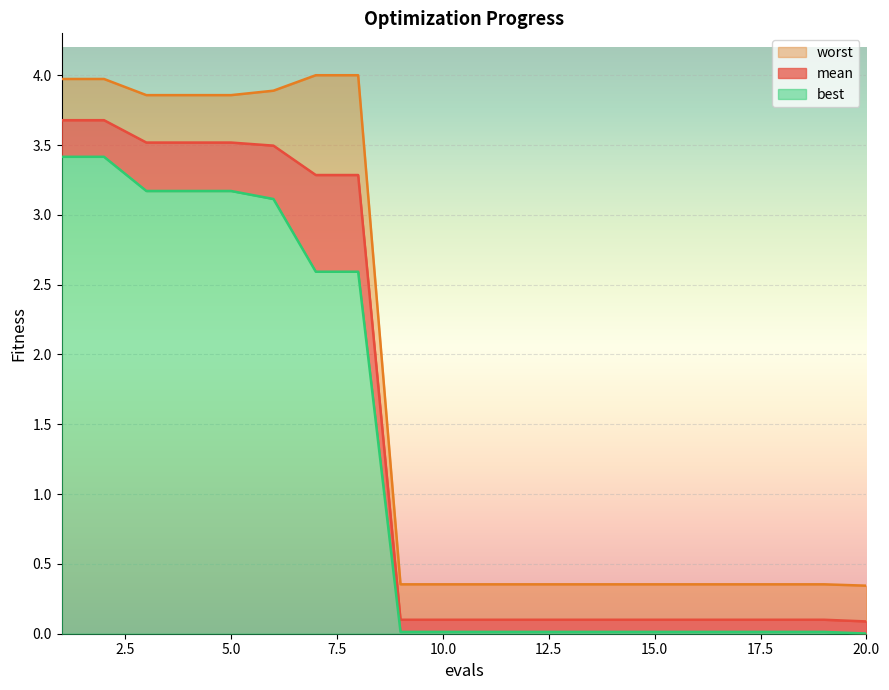

What is the maximum value shown in the chart?

4.0